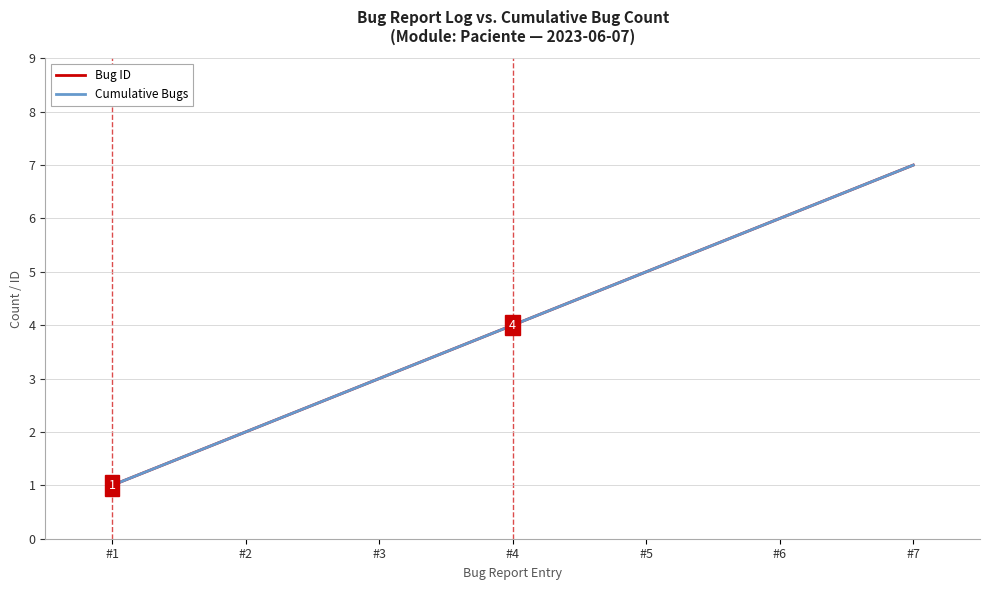

Is this an area chart (filled region under the line)?

No